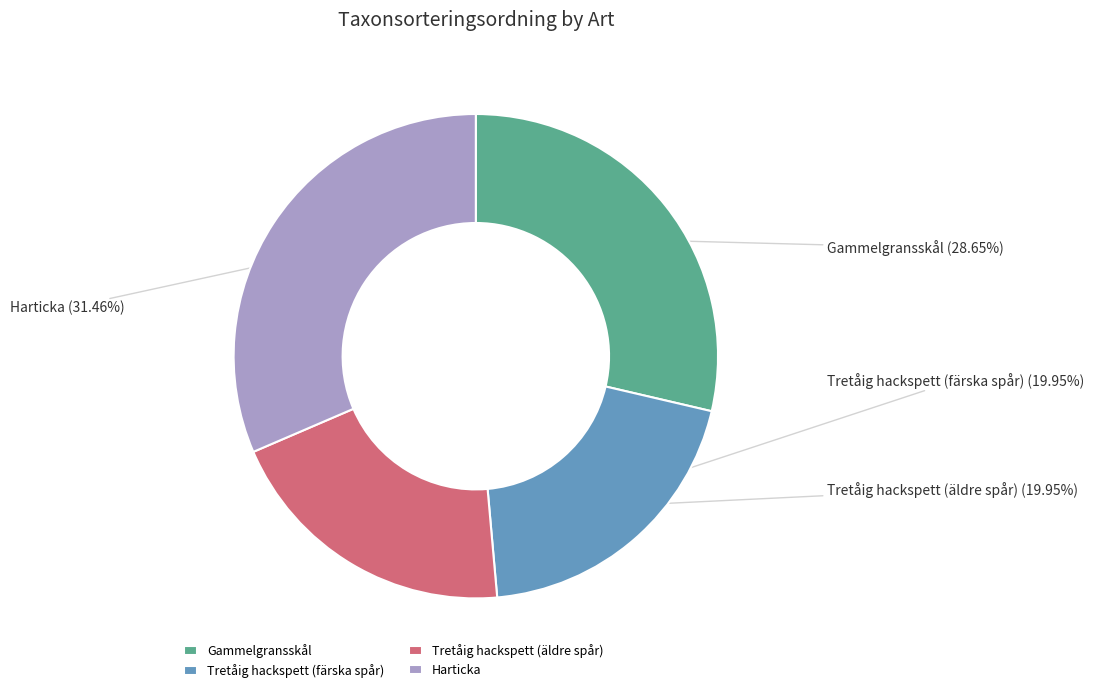

What percentage is the Tretåig hackspett (äldre spår) slice, to the nearest percent?

20%